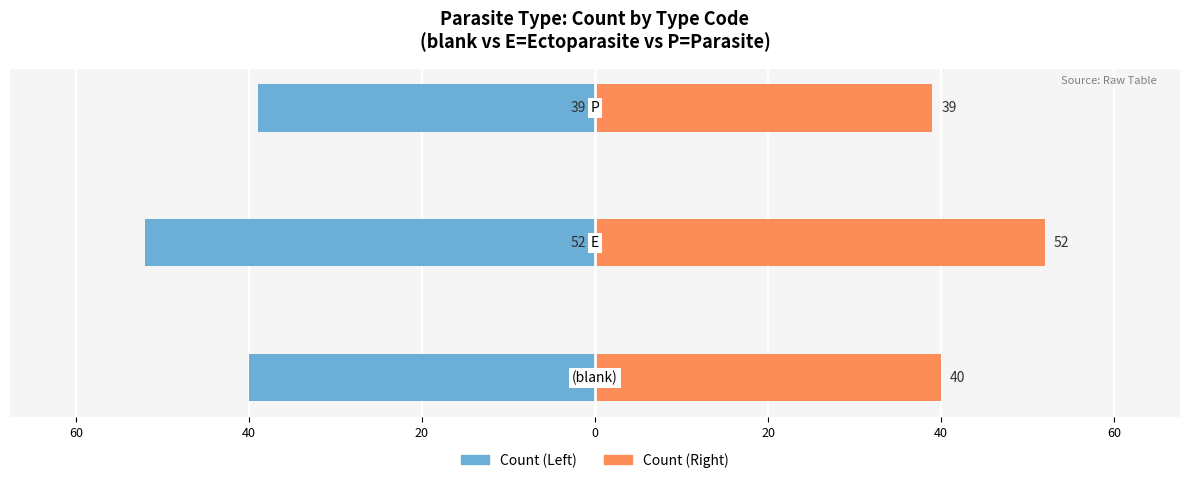

The Count (Left) series shows -18 at 60. True or false?

False